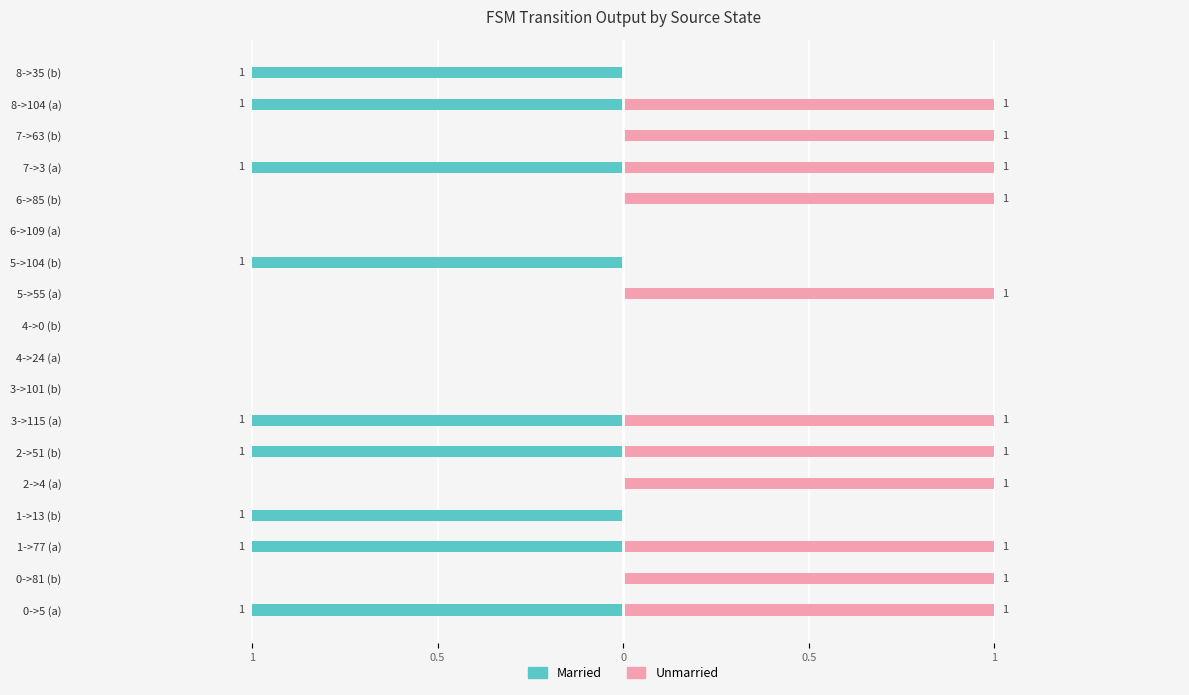

What is the value of the Unmarried bar at the 14th from the left?

1